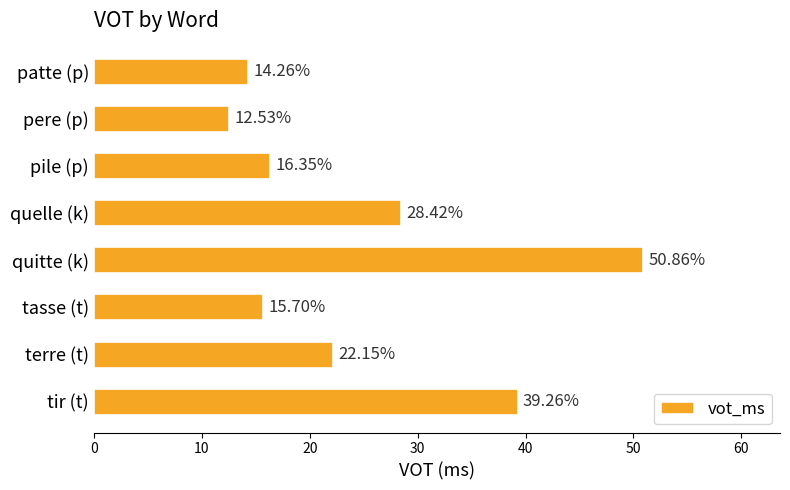

Which label corresponds to the largest value in the chart?

quitte (k)